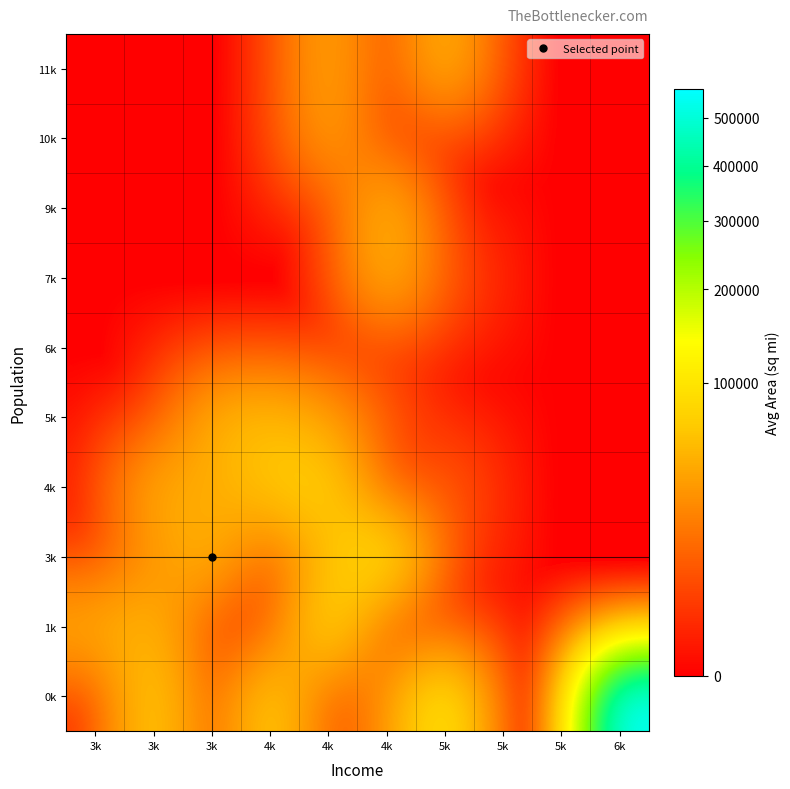

Reading left to right, what are all the values shown in this chart?

0k: 3k=0.0	3k=76166.0	3k=0.0	4k=78311.5	4k=1049.0	4k=25893.3	5k=109889.0	5k=0.0	5k=0.0	6k=566432.0
1k: 3k=47296.0	3k=51945.0	3k=0.0	4k=0.0	4k=91967.8	4k=0.0	5k=0.0	5k=0.0	5k=0.0	6k=0.0
3k: 3k=0.0	3k=30225.0	3k=54216.0	4k=0.0	4k=55941.0	4k=103766.0	5k=4862.0	5k=0.0	5k=0.0	6k=0.0
4k: 3k=0.0	3k=47819.0	3k=41328.0	4k=68995.0	4k=79289.0	4k=0.0	5k=9891.0	5k=0.0	5k=0.0	6k=0.0
5k: 3k=0.0	3k=0.0	3k=48798.0	4k=58073.0	4k=36097.0	4k=7826.0	5k=0.0	5k=0.0	5k=0.0	6k=0.0
6k: 3k=0.0	3k=0.0	3k=0.0	4k=0.0	4k=0.0	4k=0.0	5k=0.0	5k=0.0	5k=0.0	6k=0.0
7k: 3k=0.0	3k=0.0	3k=0.0	4k=0.0	4k=0.0	4k=54090.0	5k=7521.0	5k=0.0	5k=0.0	6k=0.0
9k: 3k=0.0	3k=0.0	3k=0.0	4k=0.0	4k=0.0	4k=56817.0	5k=0.0	5k=0.0	5k=0.0	6k=0.0
10k: 3k=0.0	3k=0.0	3k=0.0	4k=0.0	4k=40975.0	4k=0.0	5k=0.0	5k=0.0	5k=0.0	6k=0.0
11k: 3k=0.0	3k=0.0	3k=0.0	4k=0.0	4k=44966.0	4k=0.0	5k=55748.0	5k=0.0	5k=0.0	6k=0.0